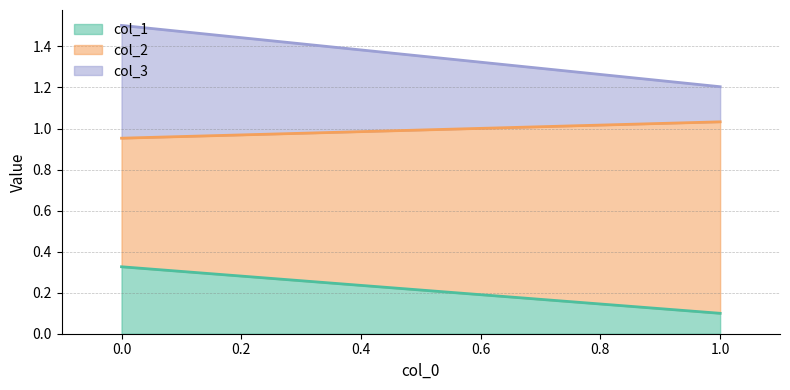

Between 1 and 0, which series saw the biggest shift?

col_3